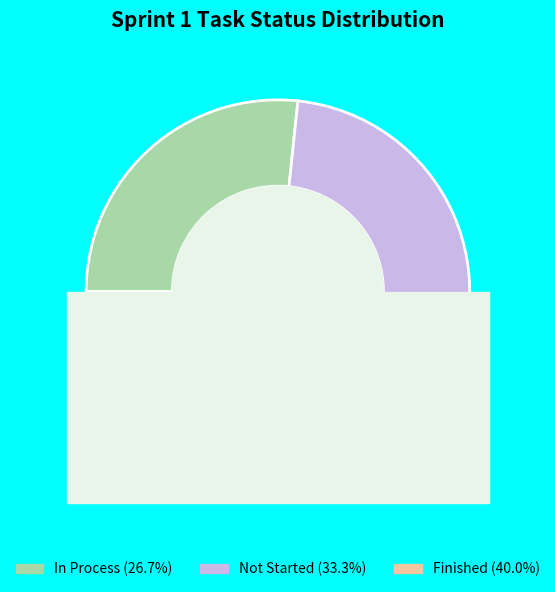

Count the number of slices in the pie.

3